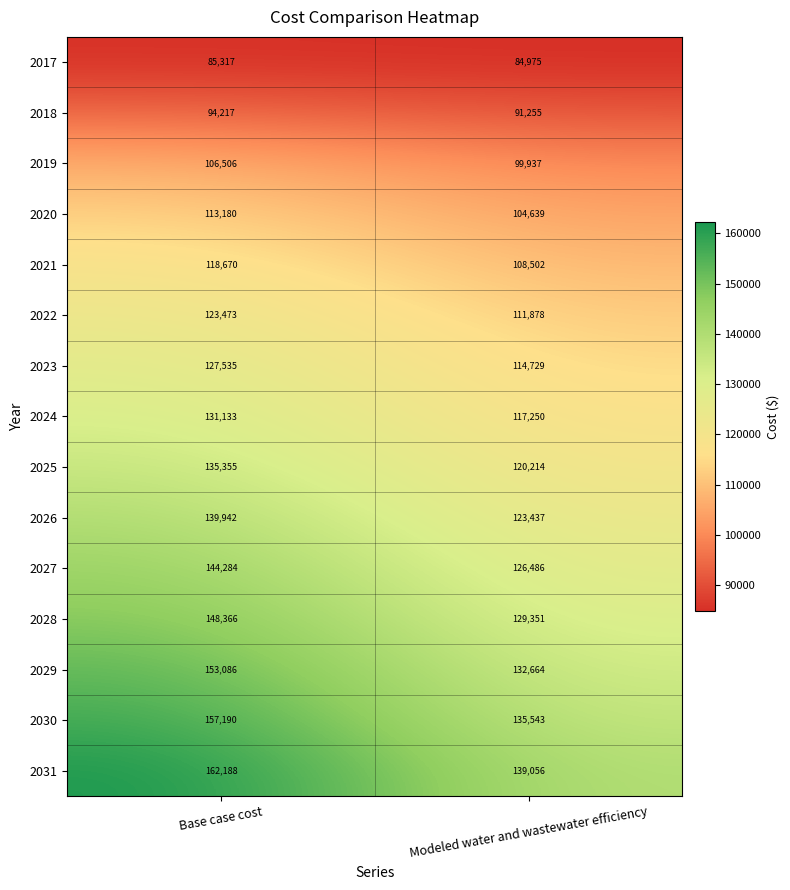

Which series has the widest spread of values?

2031